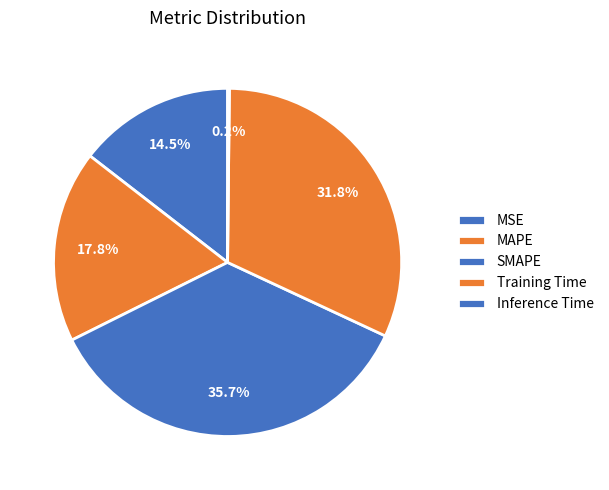

Is it true that Inference Time is 7% of the pie?

False